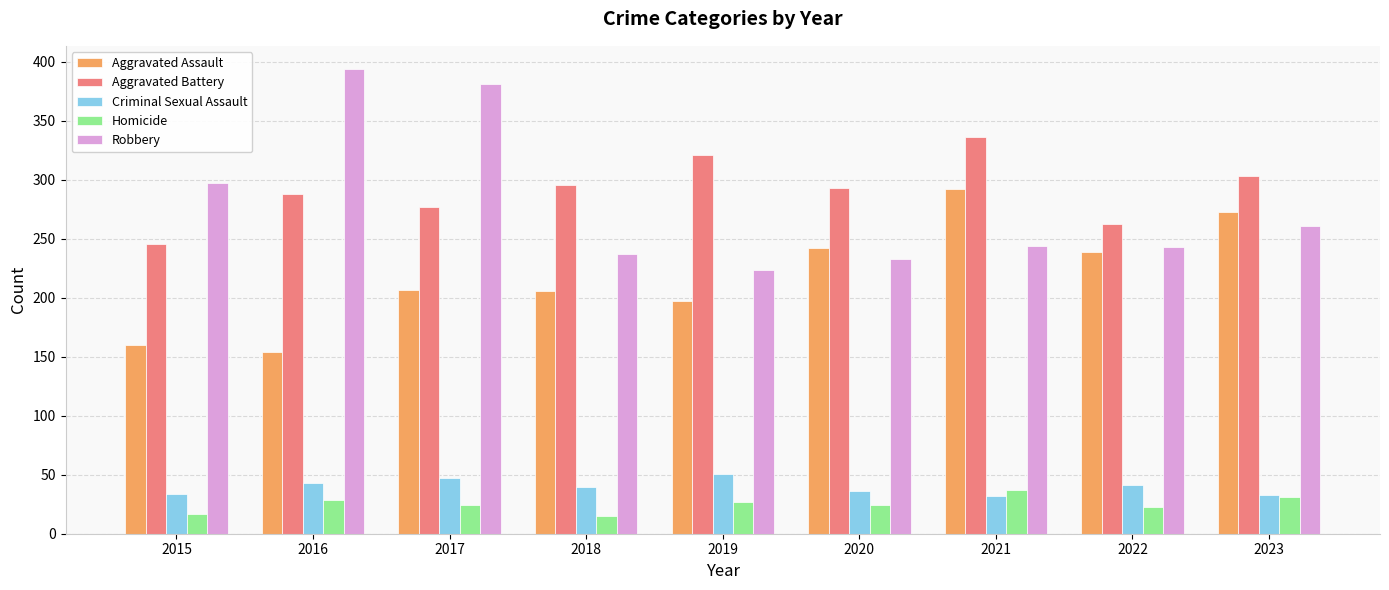

How many groups of bars are there?

9